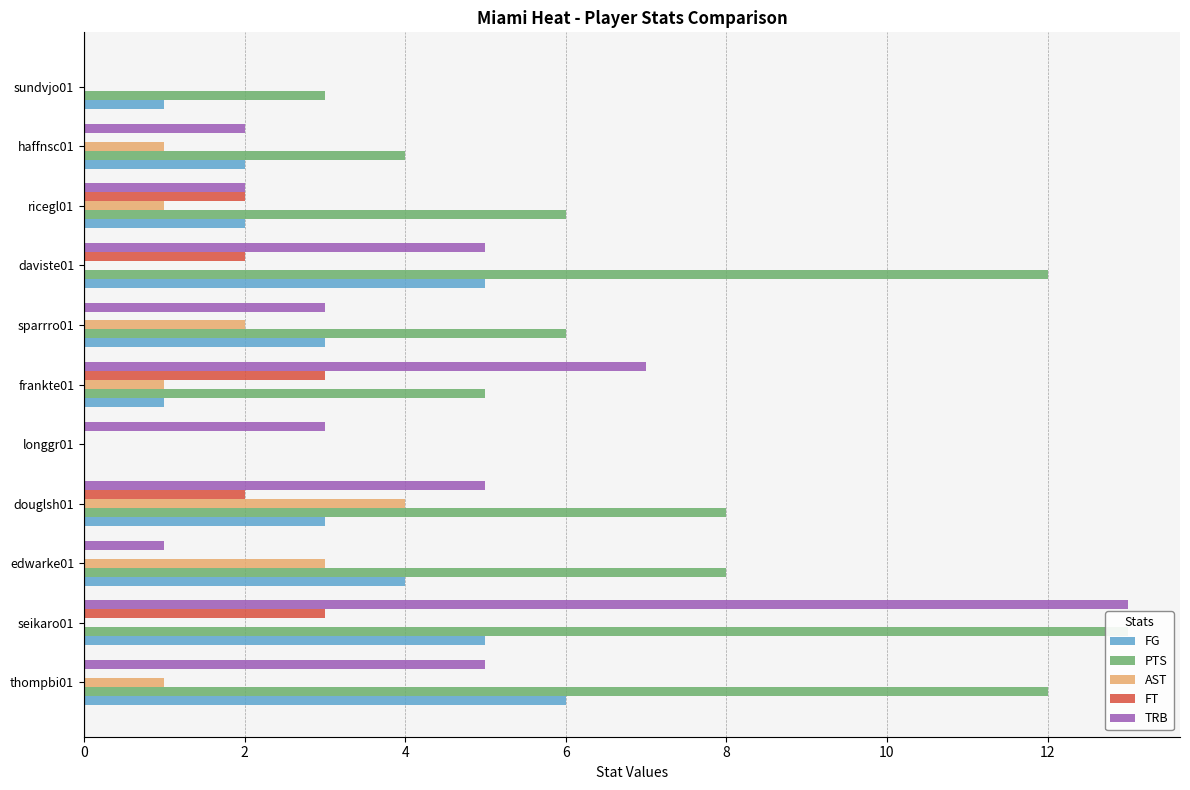

Between sparrro01 and ricegl01, which is larger?

sparrro01